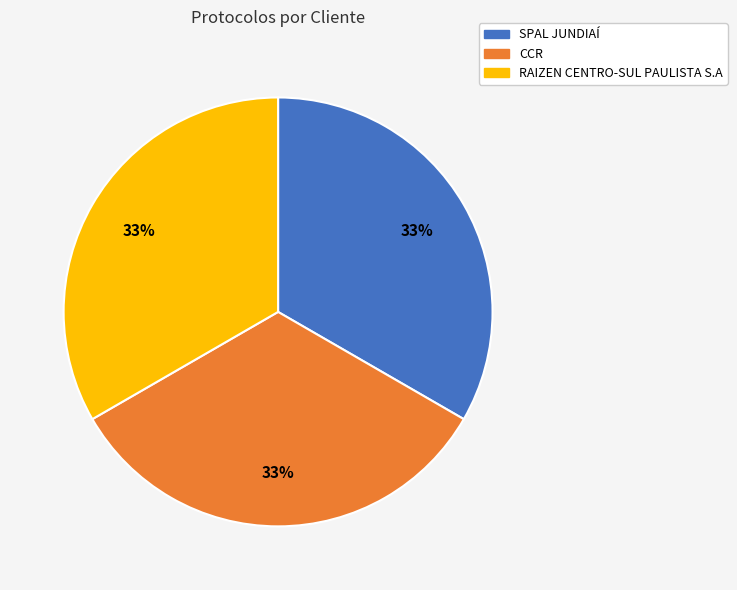

Approximately how many times larger is the value at RAIZEN CENTRO-SUL PAULISTA S.A compared to SPAL JUNDIAÍ?

1.0